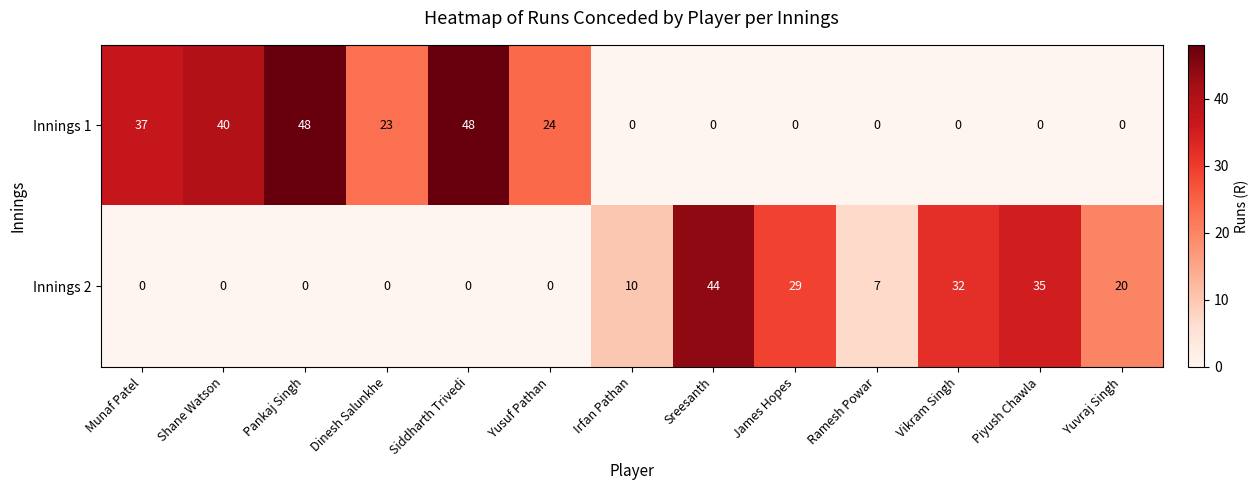

Between Shane Watson and Dinesh Salunkhe, which series saw the biggest shift?

Innings 1